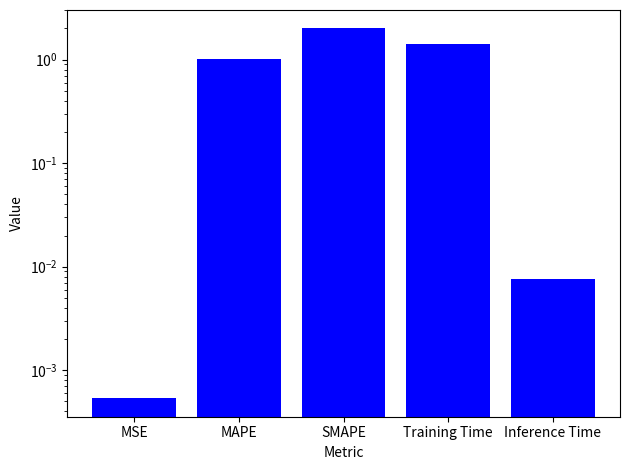

Reading left to right, transcribe all the data shown in this chart.

0.0	1.0	2.0	1.4	0.0